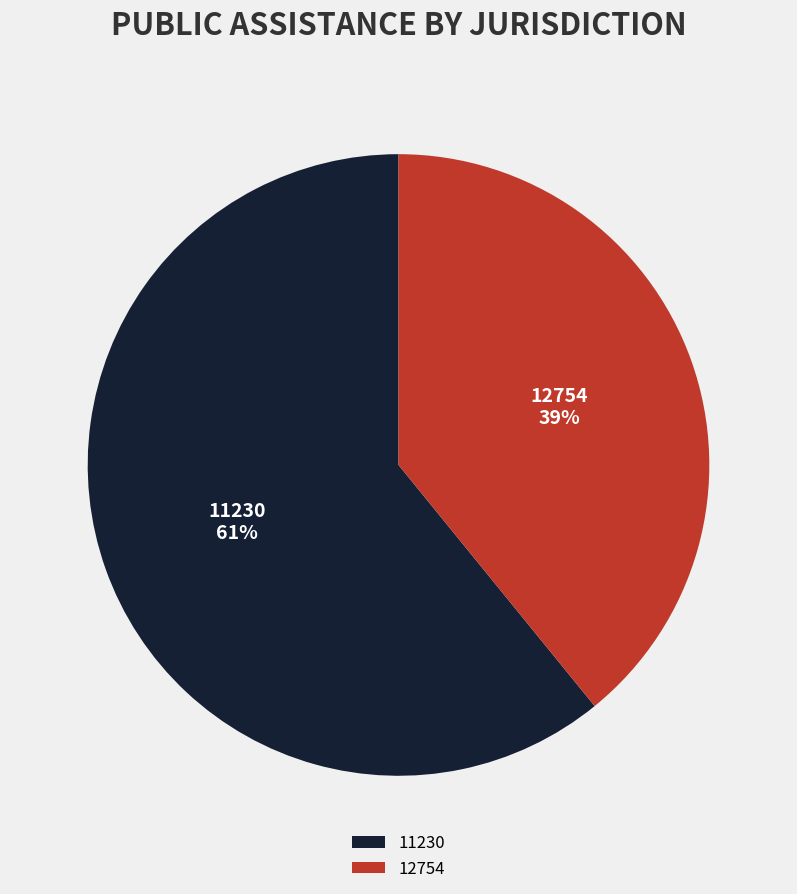

Does any single category account for the majority?

Yes